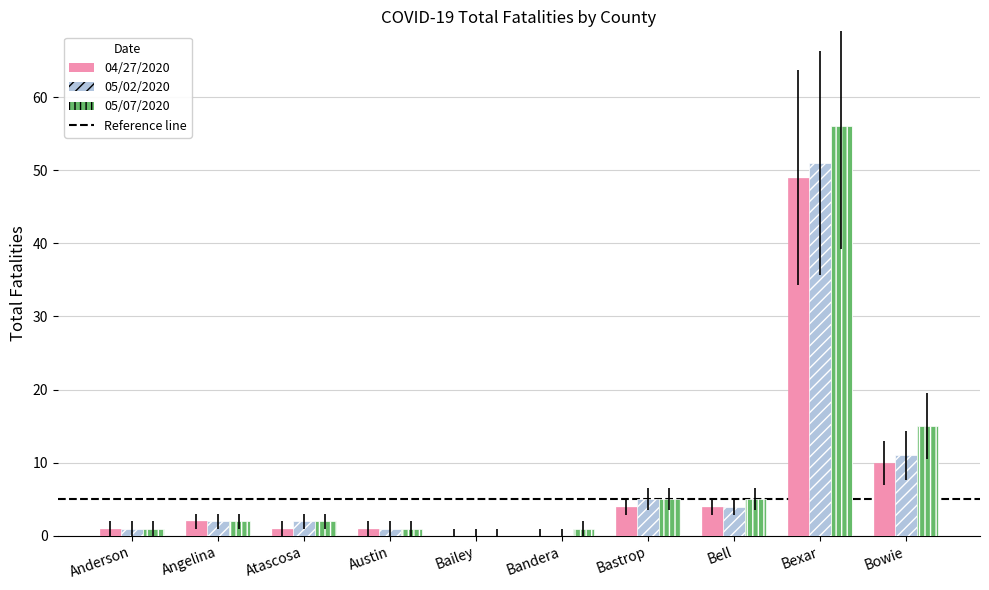

Is the value of 05/07/2020 at Bell greater than the value of 05/02/2020 at Austin?

Yes